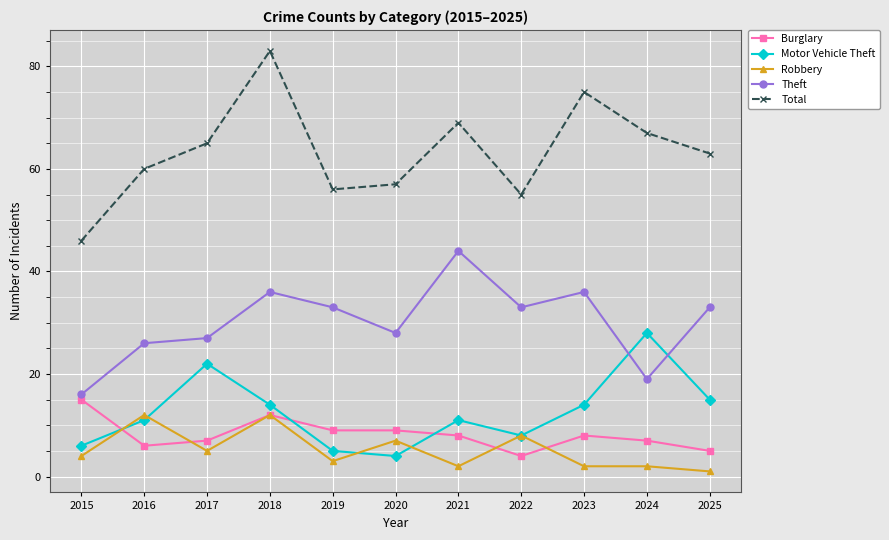

How many data points in Burglary are less than 8?

5